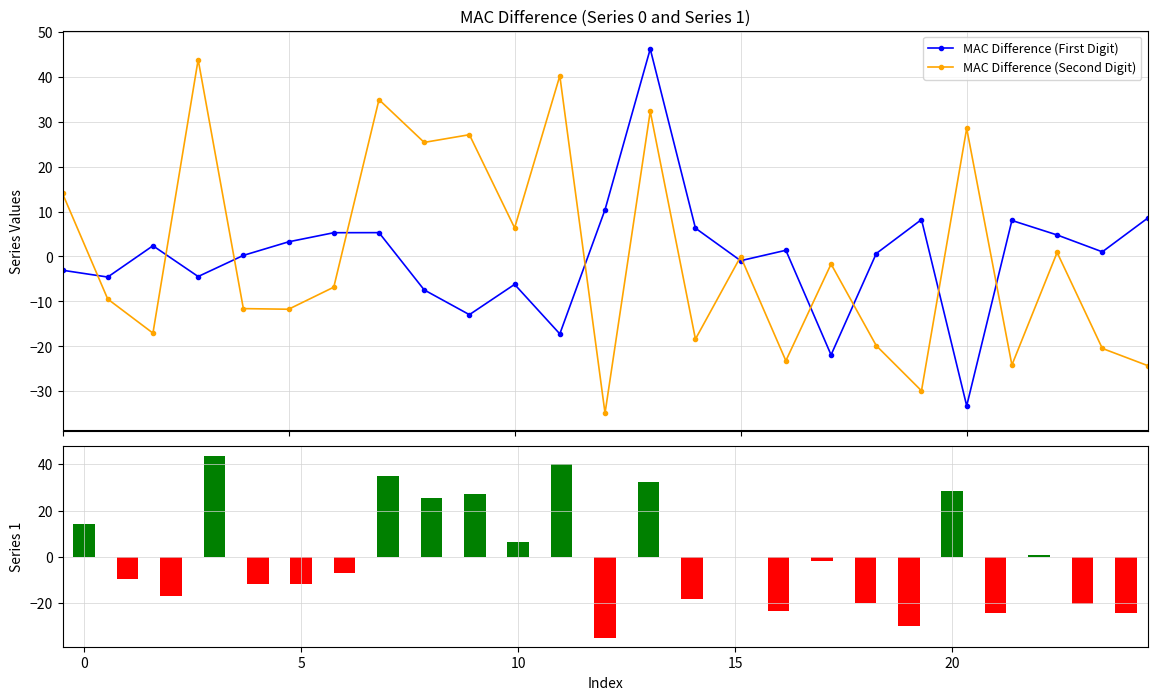

List the series in order of their peak value, lowest first.

MAC Difference (Second Digit), MAC Difference (First Digit)